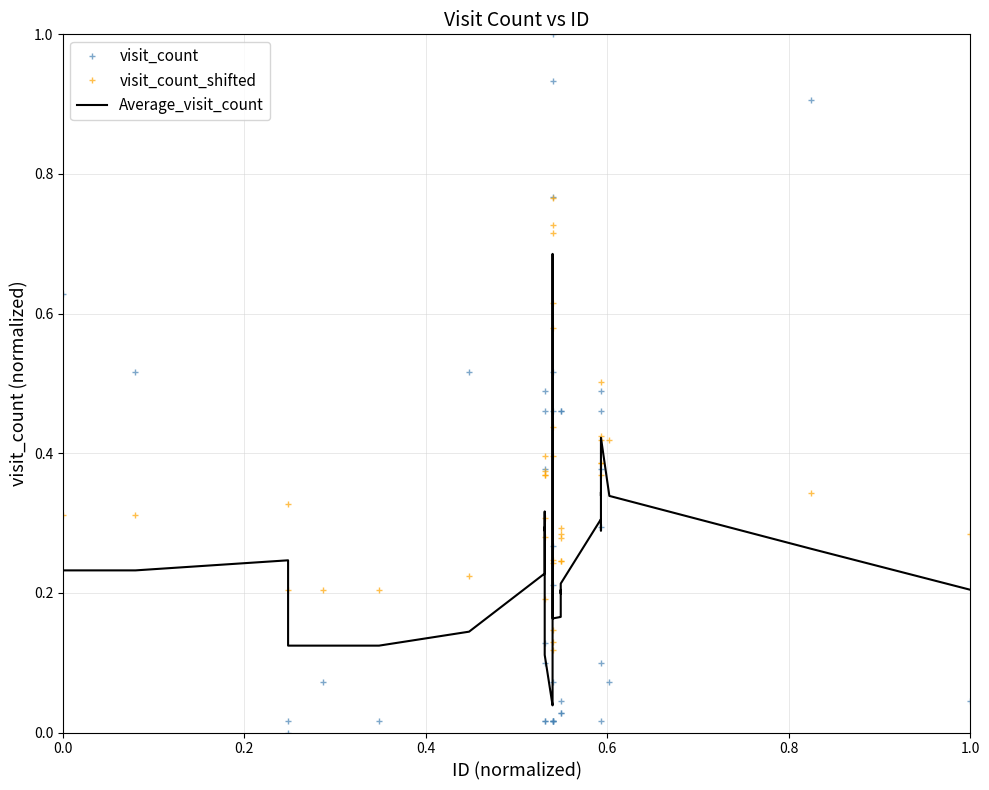

Which series has the largest range (max minus min)?

visit_count